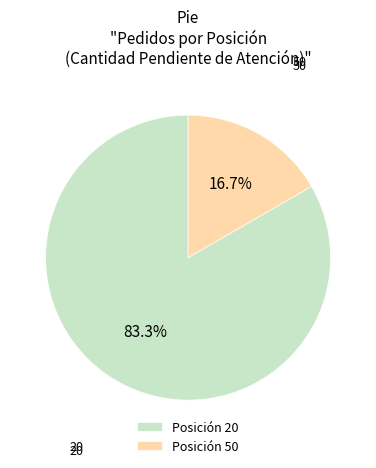

Rank the categories by value from lowest to highest.

Posición 50, Posición 20